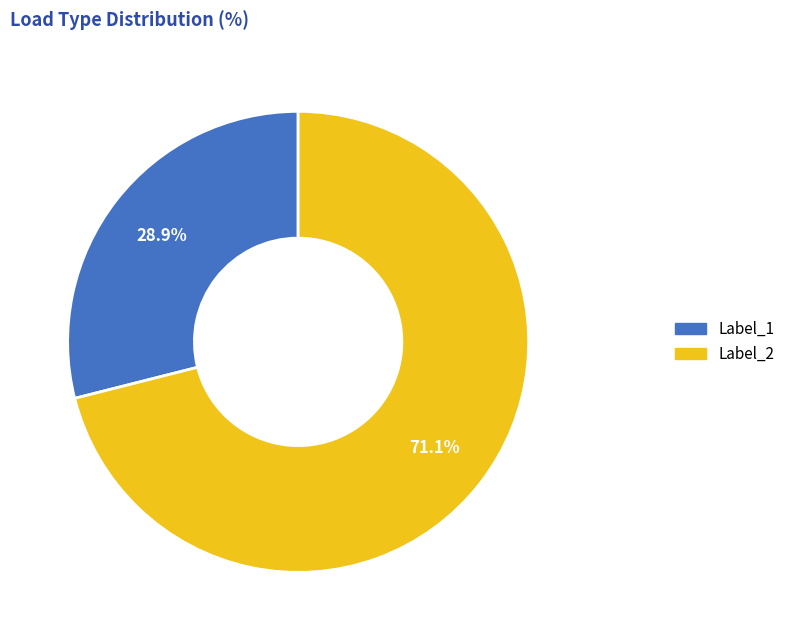

What is the smallest slice in the pie chart?

Label_1